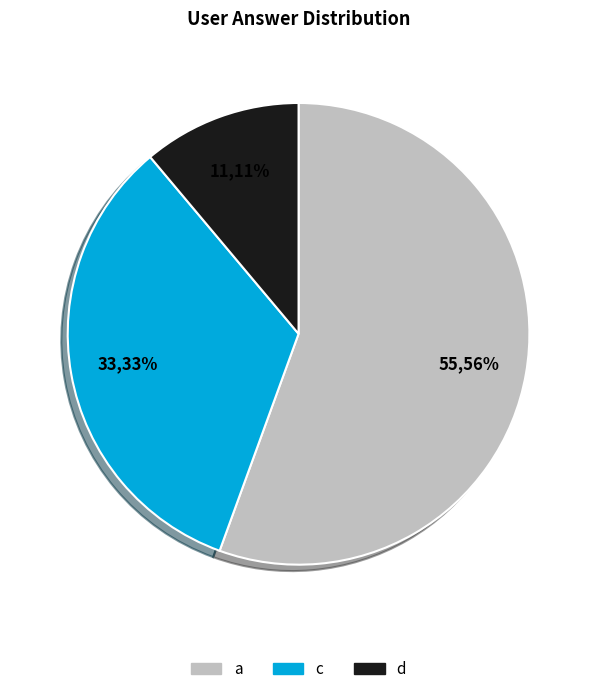

Does any single category account for the majority?

Yes